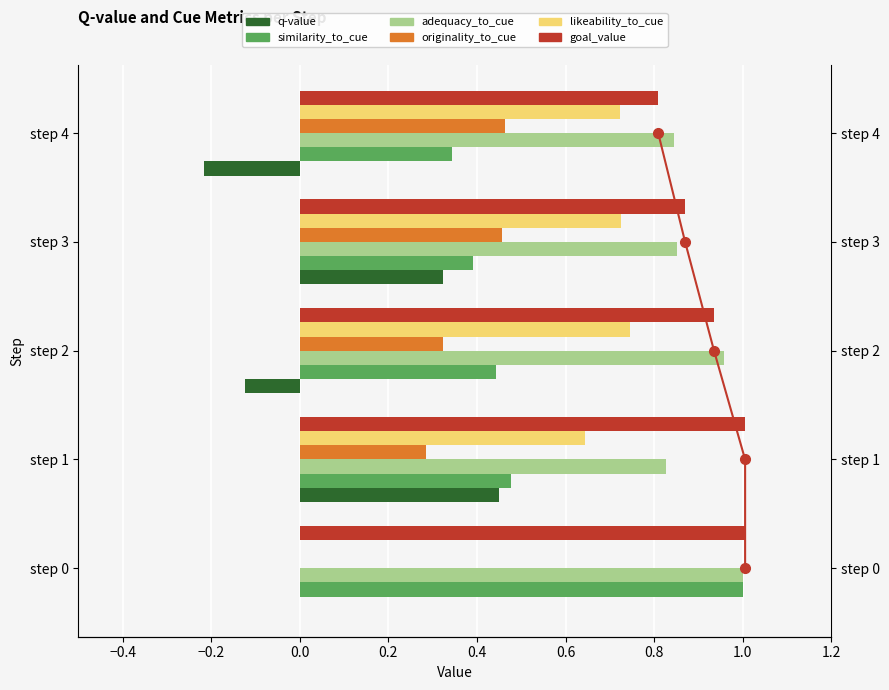

Which series has the largest total across all categories?

goal_value